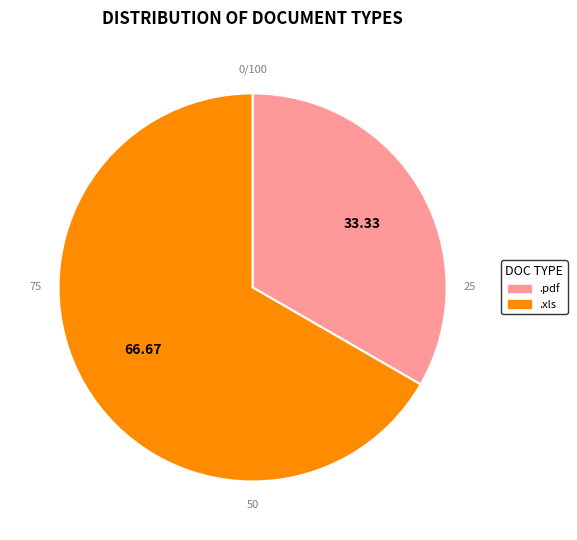

To the nearest percent, what is the difference between the largest and smallest slice percentages?

33%